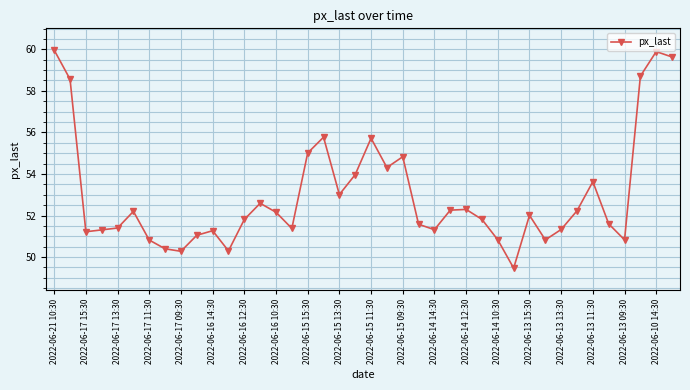

True or false: there are more than 1 points higher than both neighbors.

True